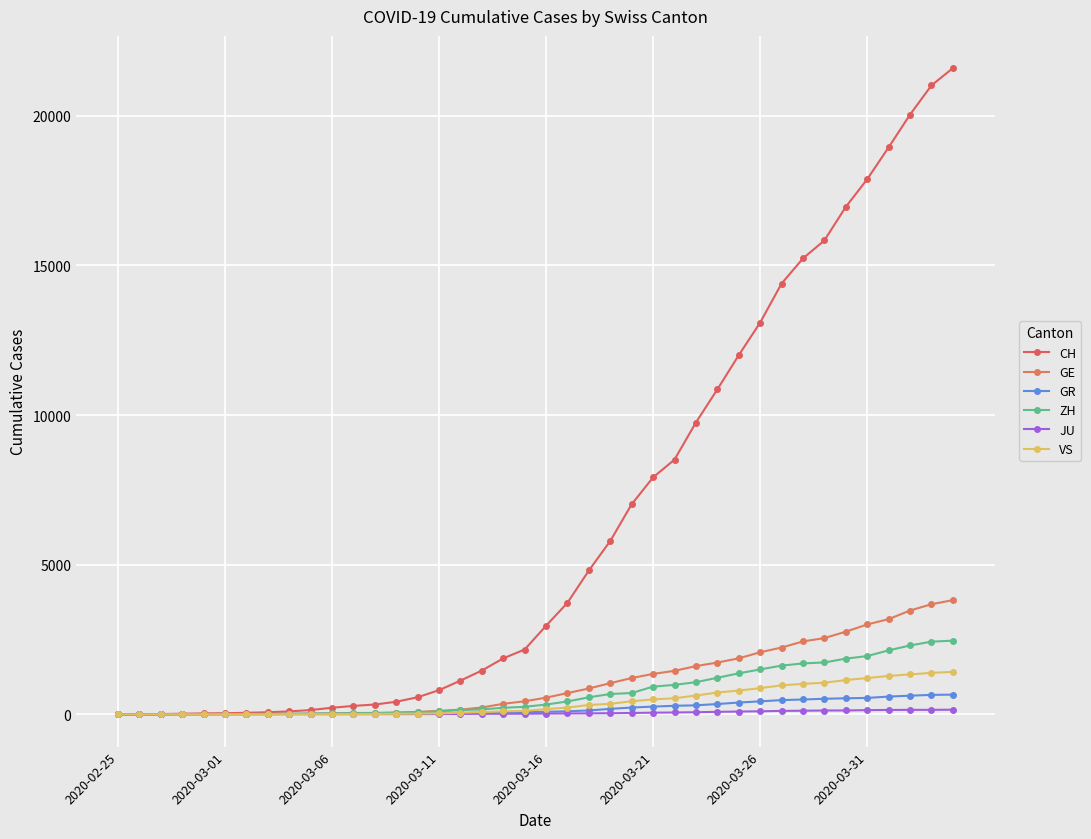

How many data points does each series have?

40